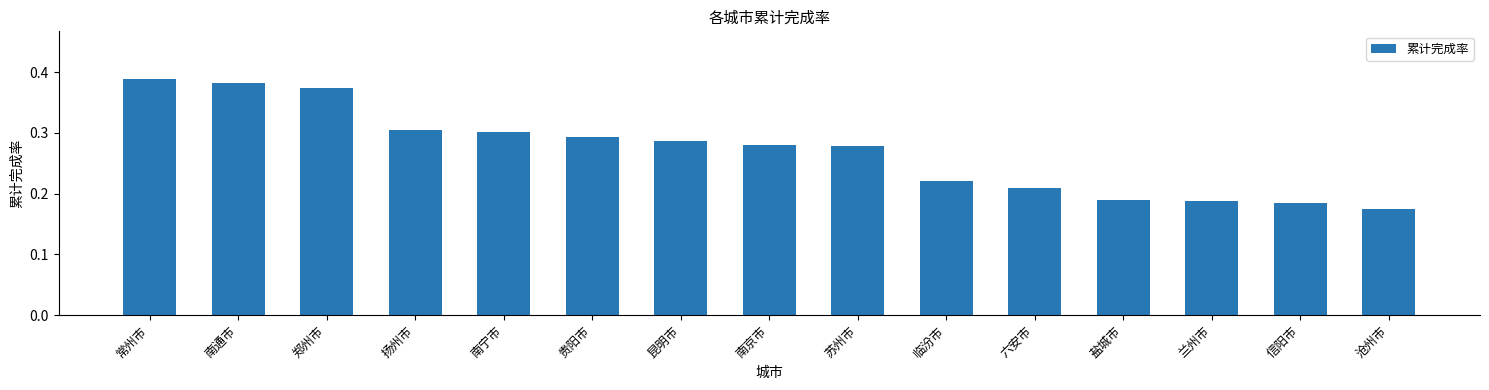

Count the values in the range 0 to 1.

15